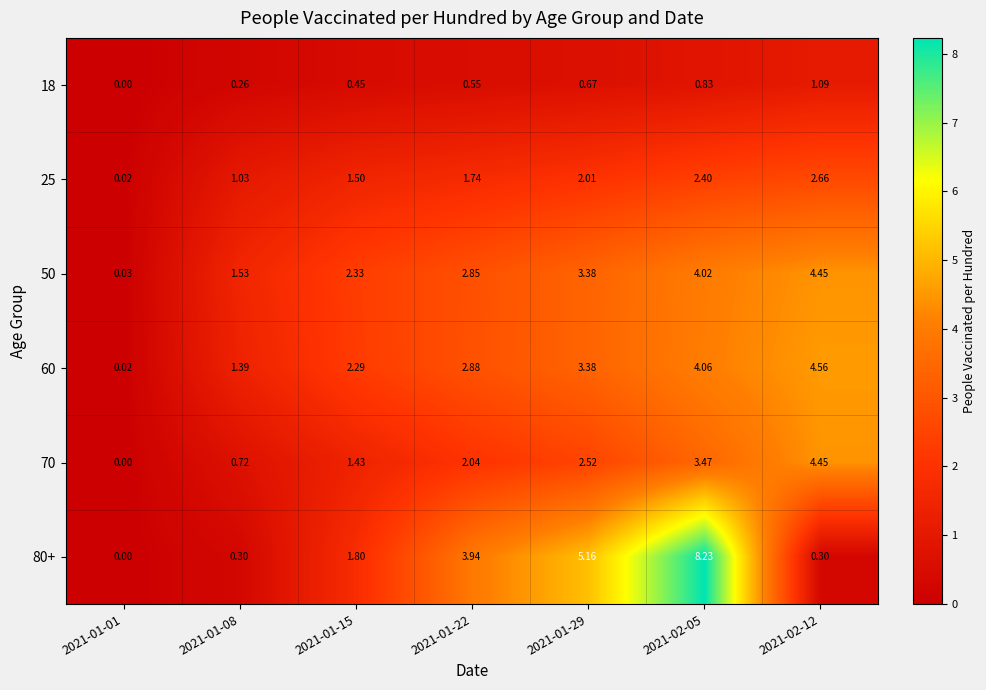

At which category is the sum across all series the highest?

2021-02-05